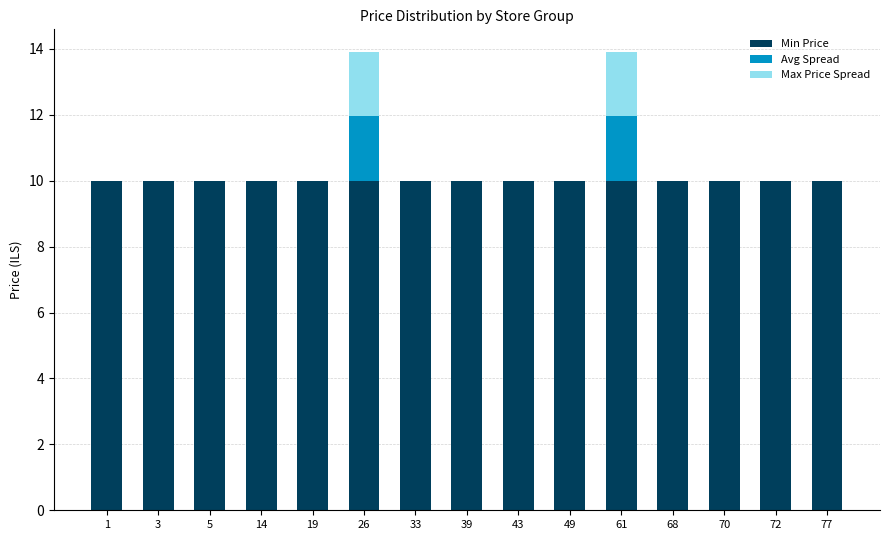

The Min Price series shows 5.0 at 61. True or false?

False